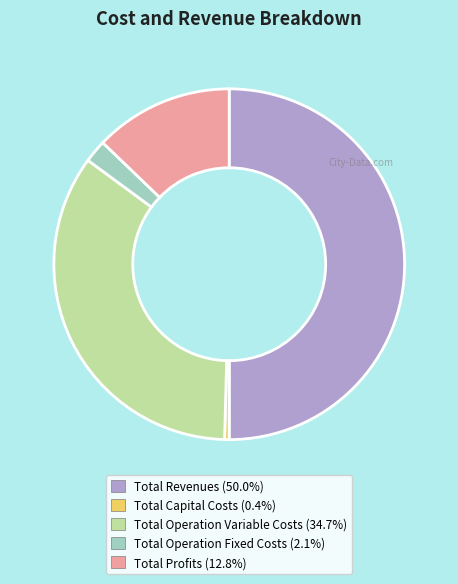

Does Total Operation Variable Costs account for over 50% of the chart?

No